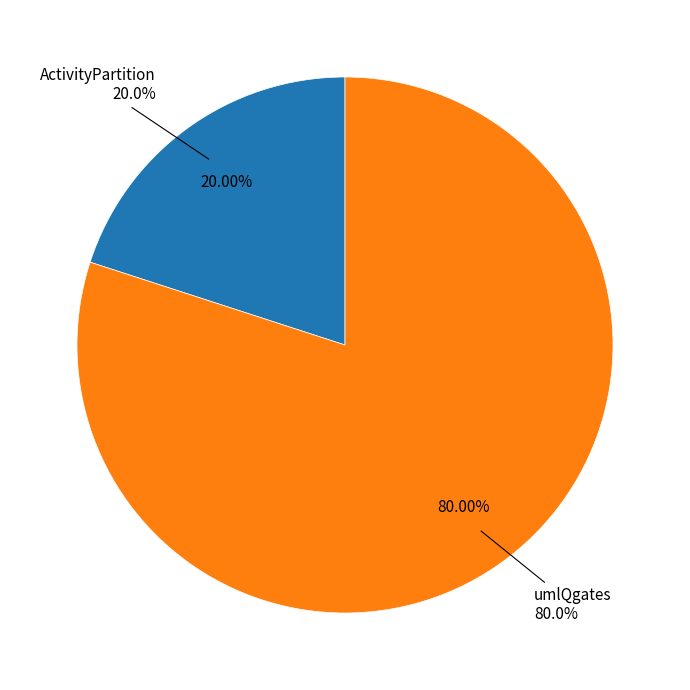

How much of the chart is everything except umlQgates?

20.0%